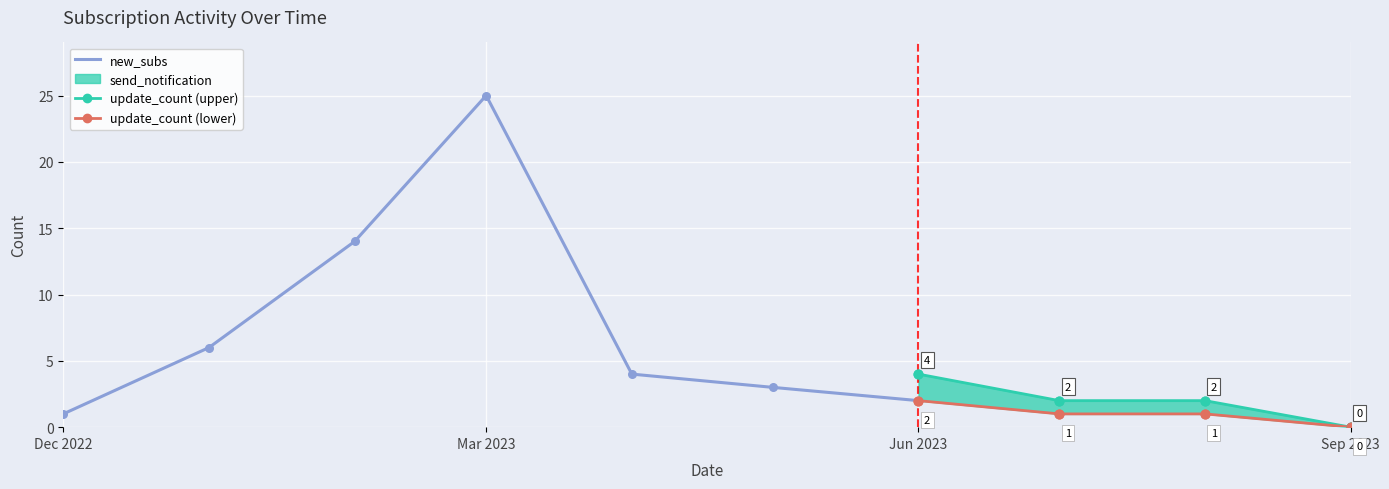

What is the total value across all series at 2?

27